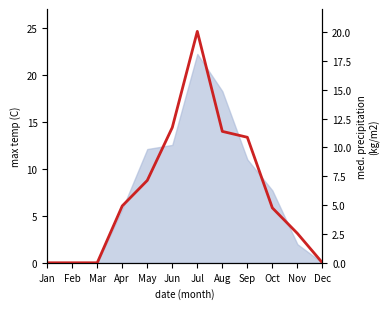

Does the chart display data point markers on the line(s)?

No